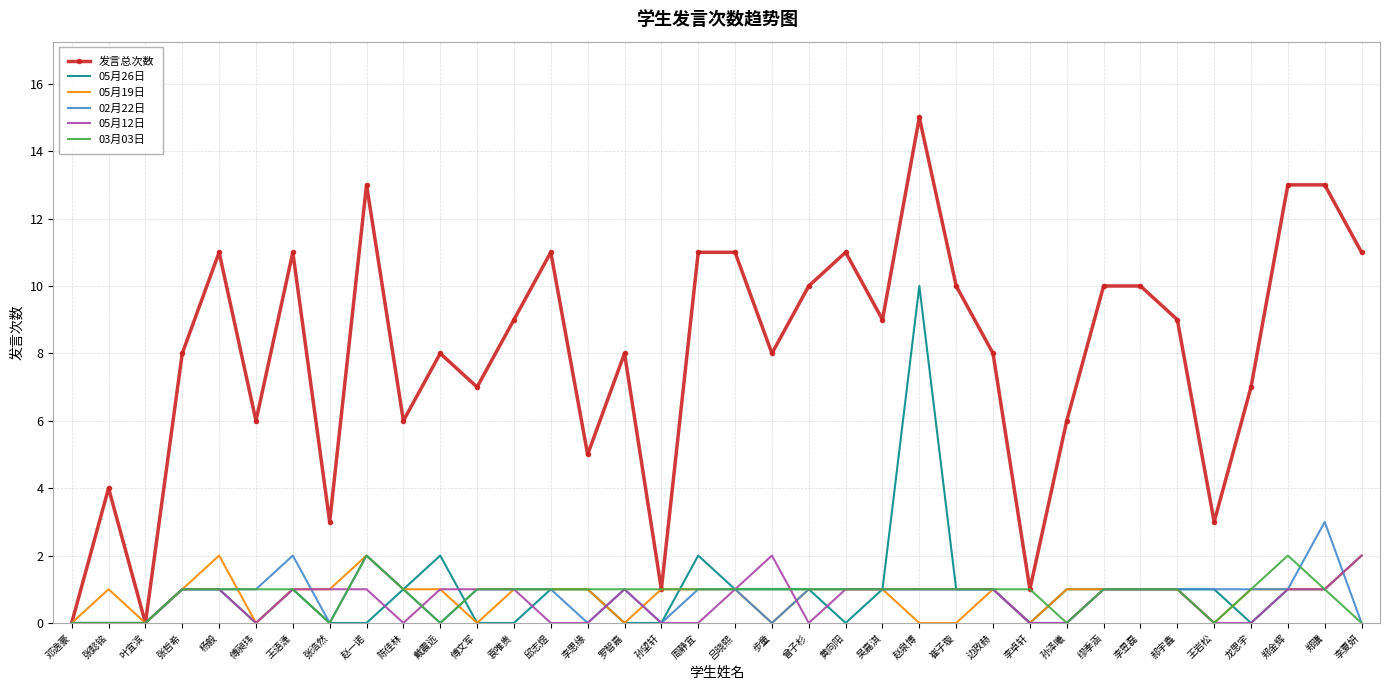

What position from the right is 李昱磊?

7